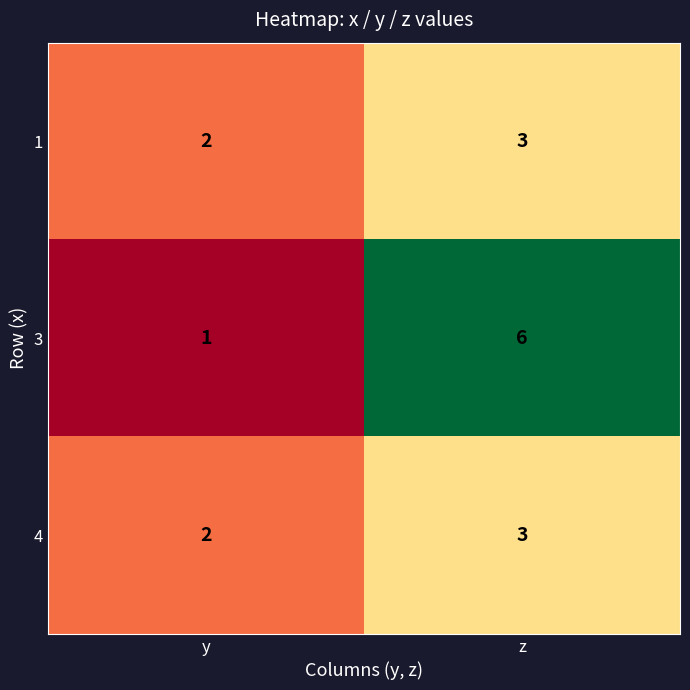

List the labels in order of 3 value, largest first.

z, y